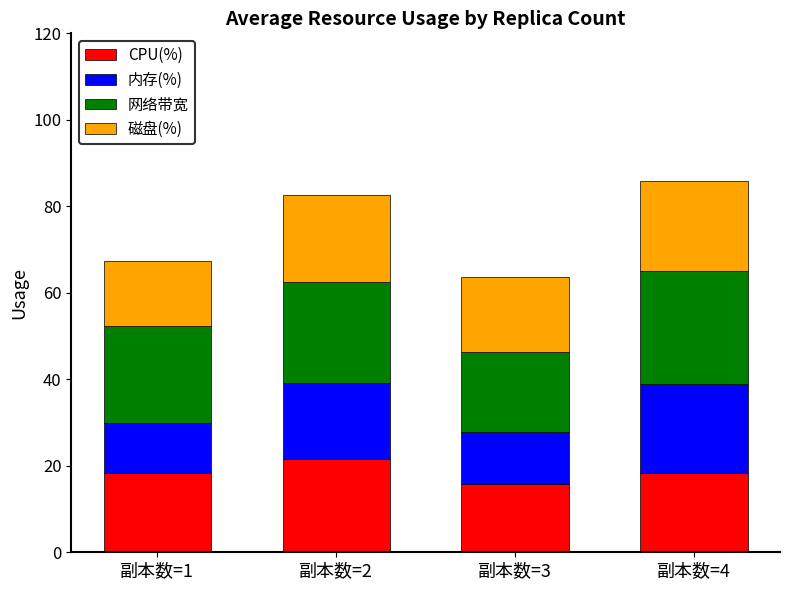

What is the lowest value of the CPU(%) series?

15.8